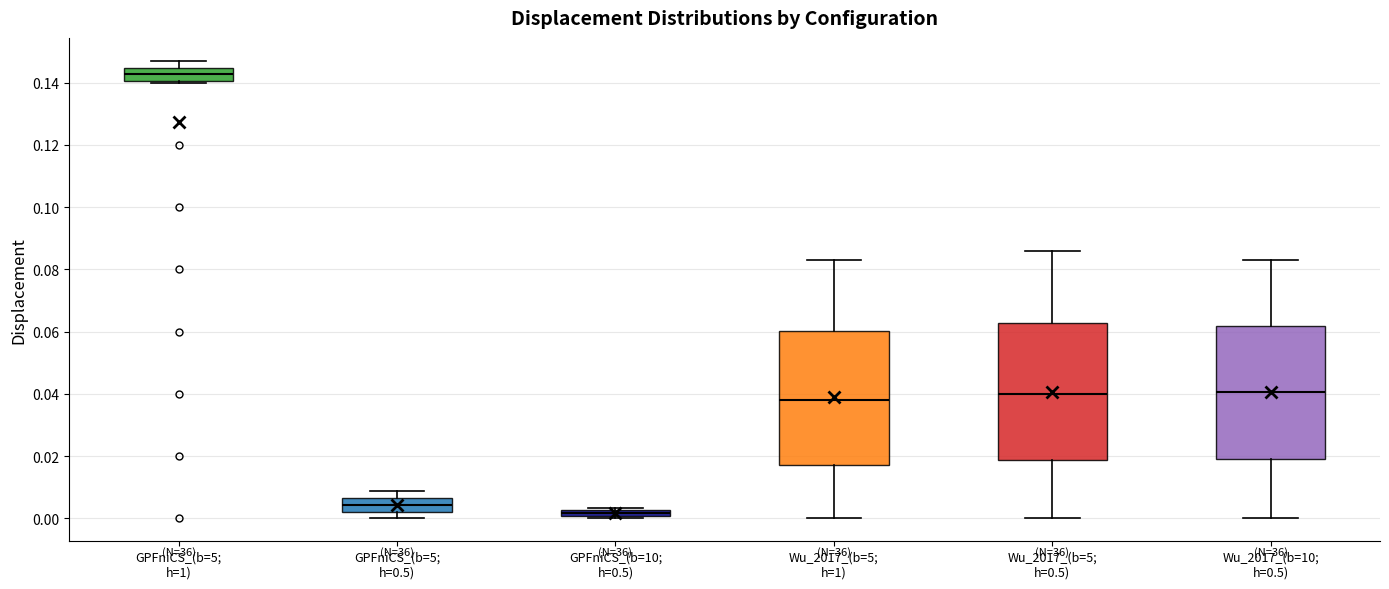

Where does the median line of the box for GPFniCS_(b=5; h=0.5) sit on the y-axis? The values are not printed on the chart, so give them approximately, as read against the axis.

0.004